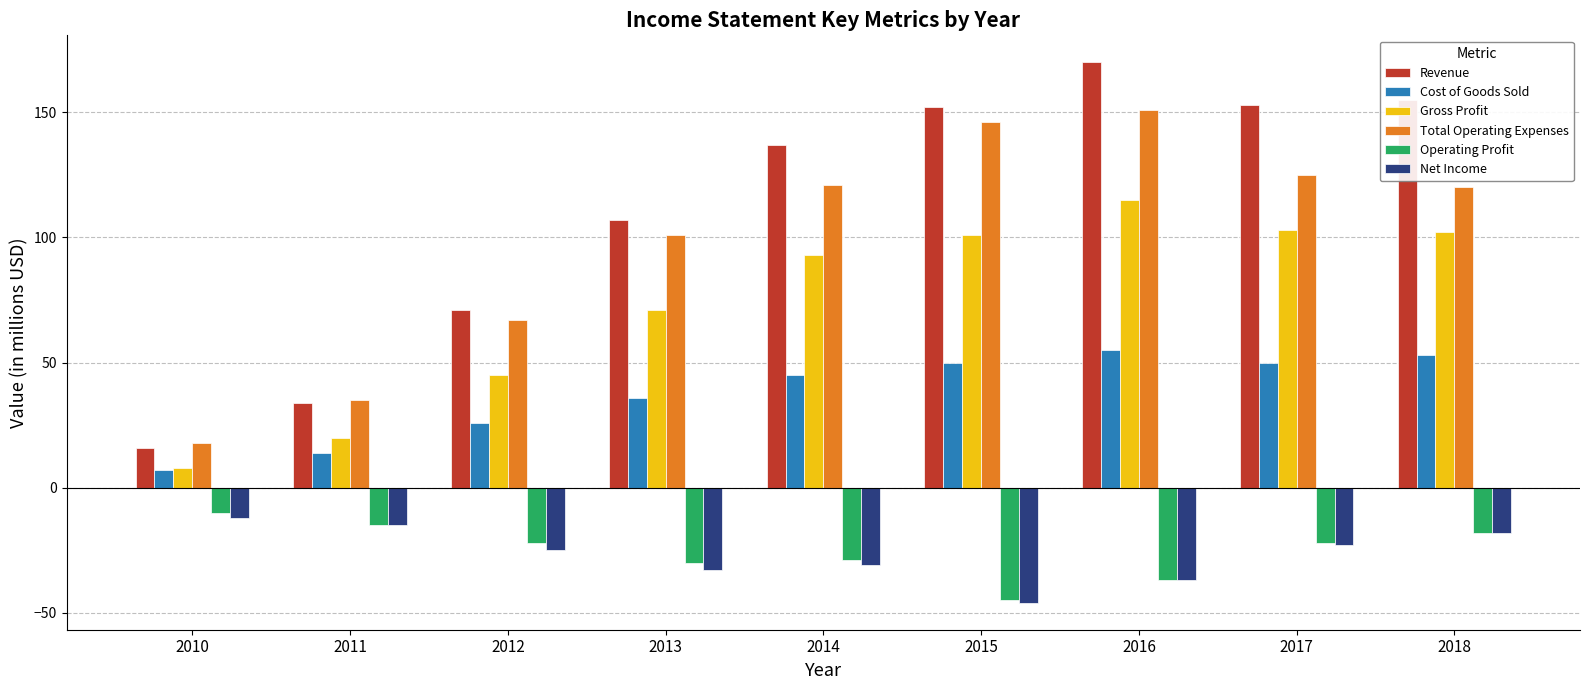

Is the value of Revenue at 2016 greater than the value of Operating Profit at 2015?

Yes